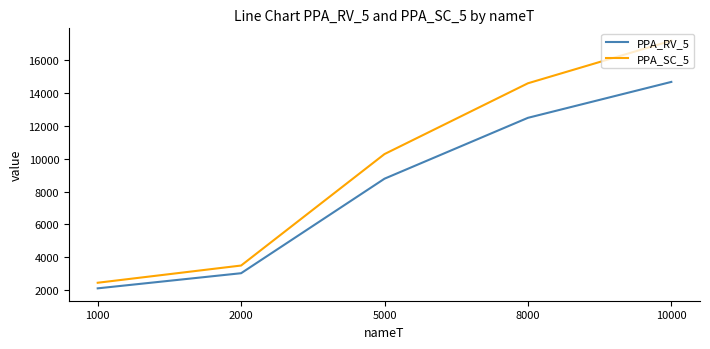

Read the PPA_RV_5 value at 10000.

14662.6